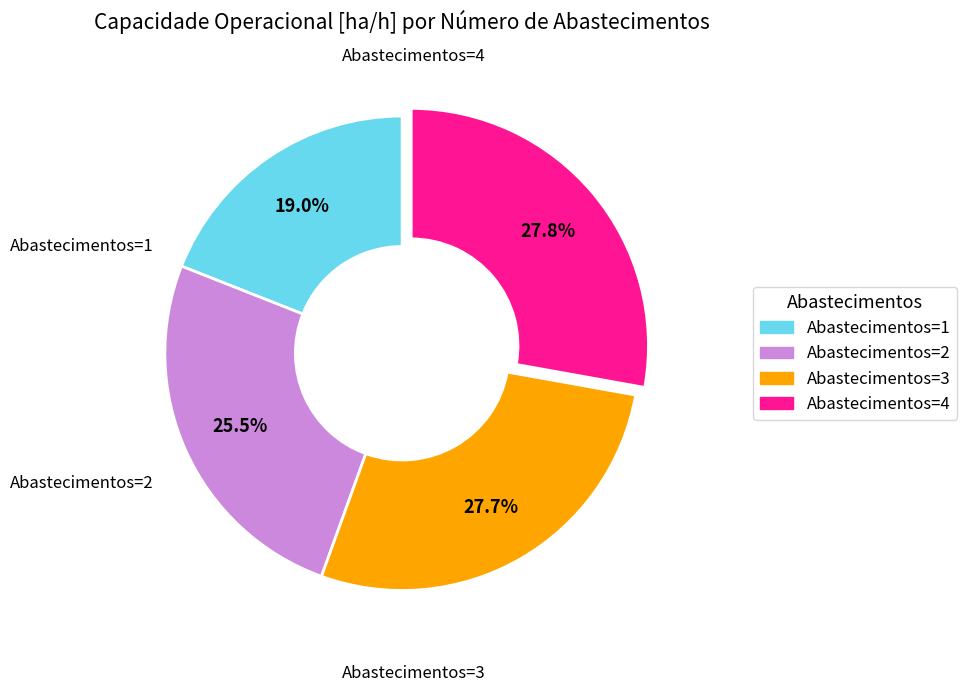

How much of the chart is everything except Abastecimentos=4?

72.2%